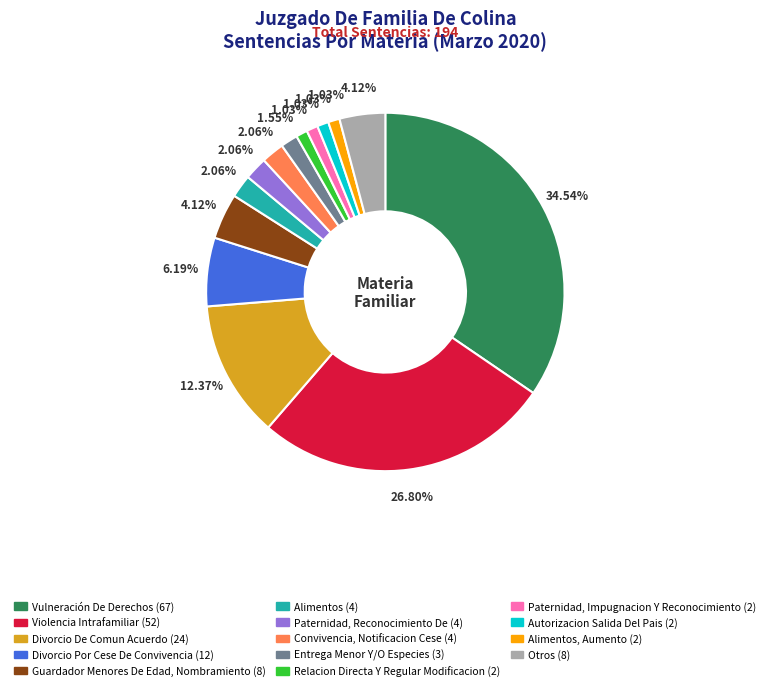

Is there a majority slice in this chart?

No